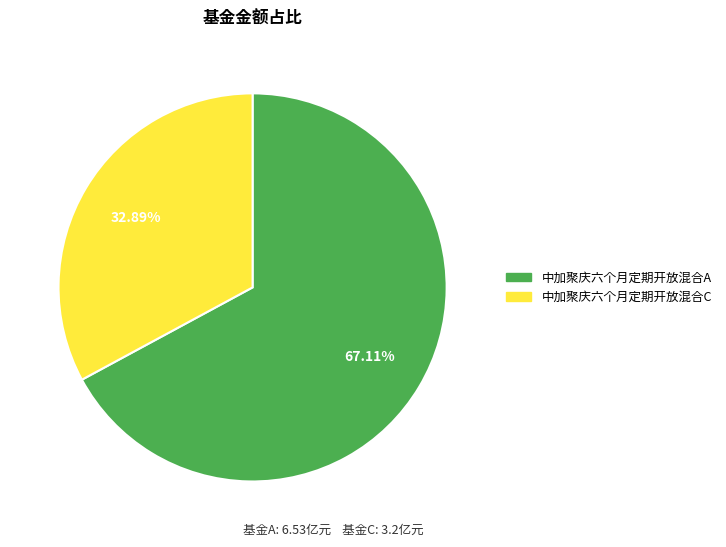

Is it true that 中加聚庆六个月定期开放混合A is 67% of the pie?

True